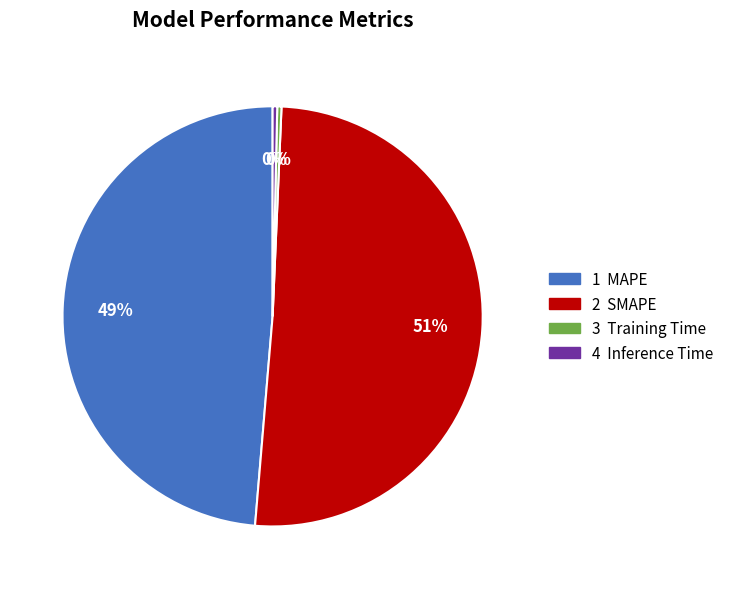

To the nearest percent, what is the average slice percentage?

25%